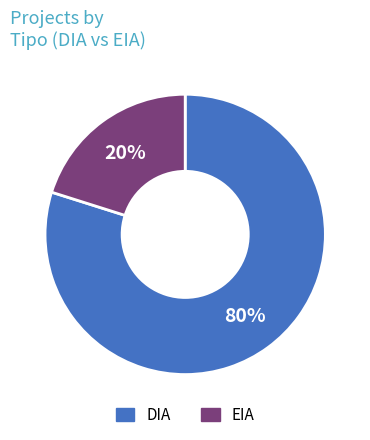

Combined, do EIA and DIA account for over 50%?

Yes